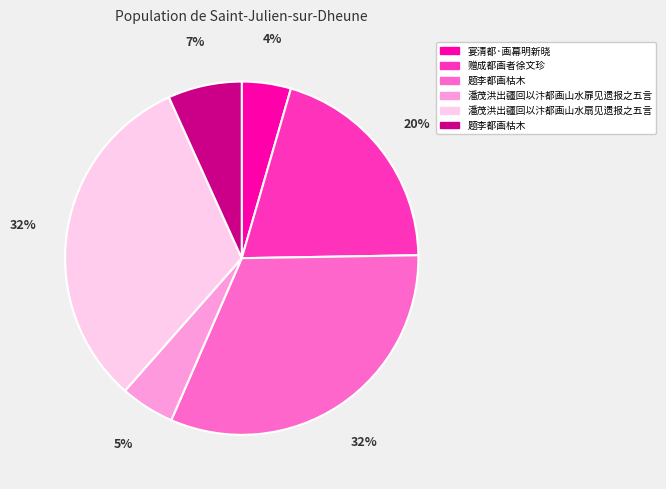

Is there a majority slice in this chart?

No